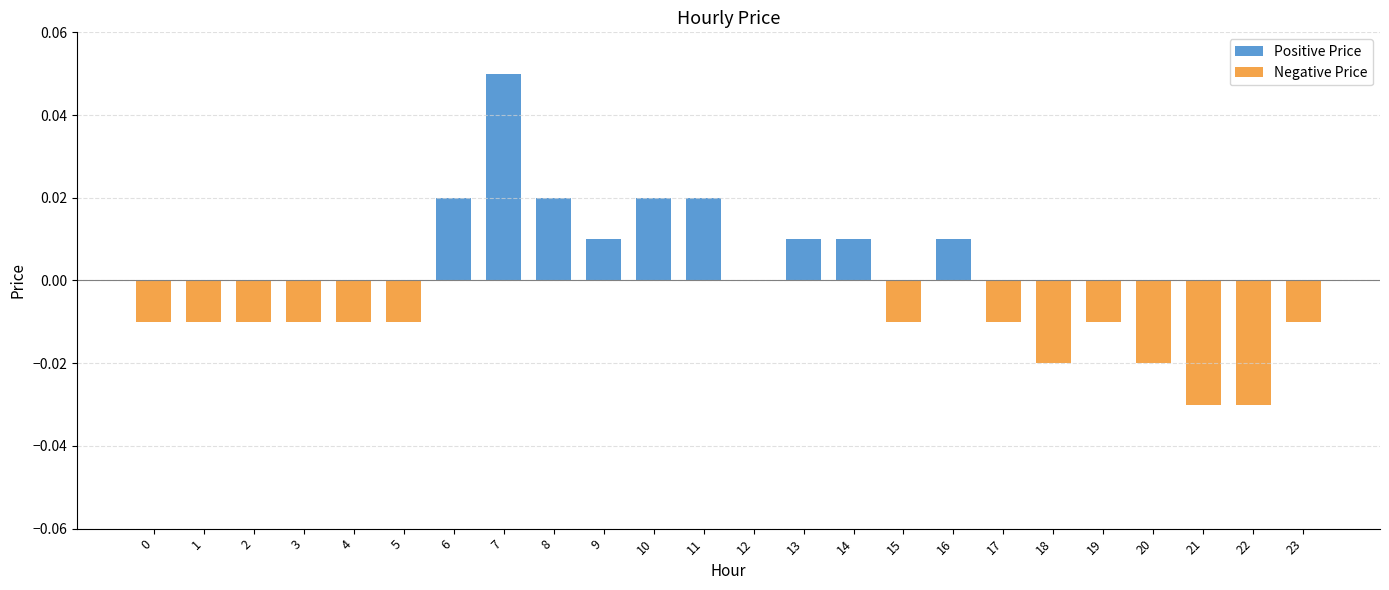

The value of Positive Price at 11 is 0.0. True or false?

False